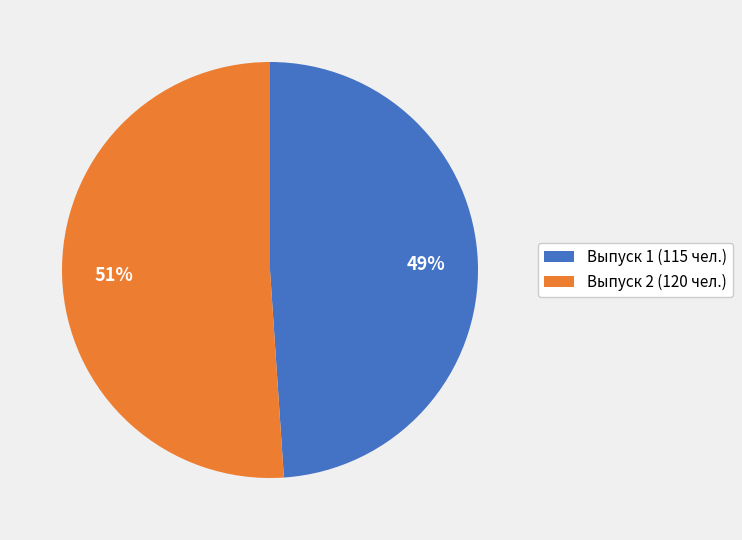

Which category accounts for the majority?

Выпуск 2 (120 чел.)